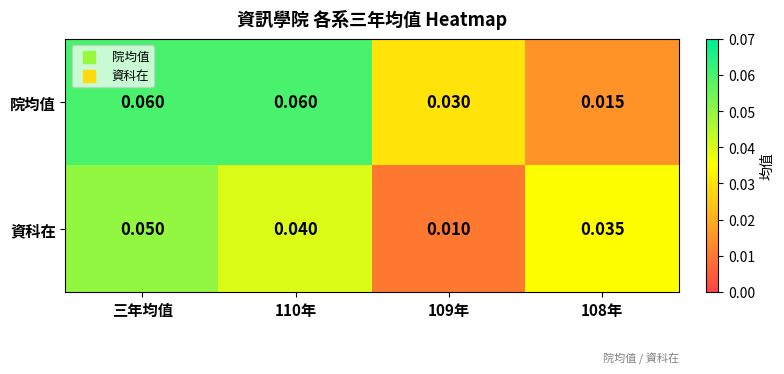

How many distinct data groups are displayed?

2